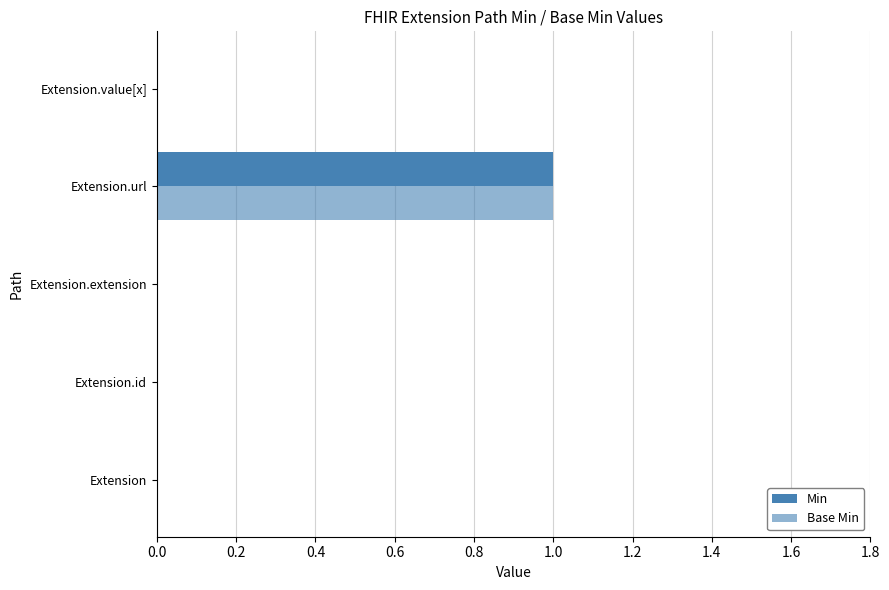

Count the number of data series in this chart.

2